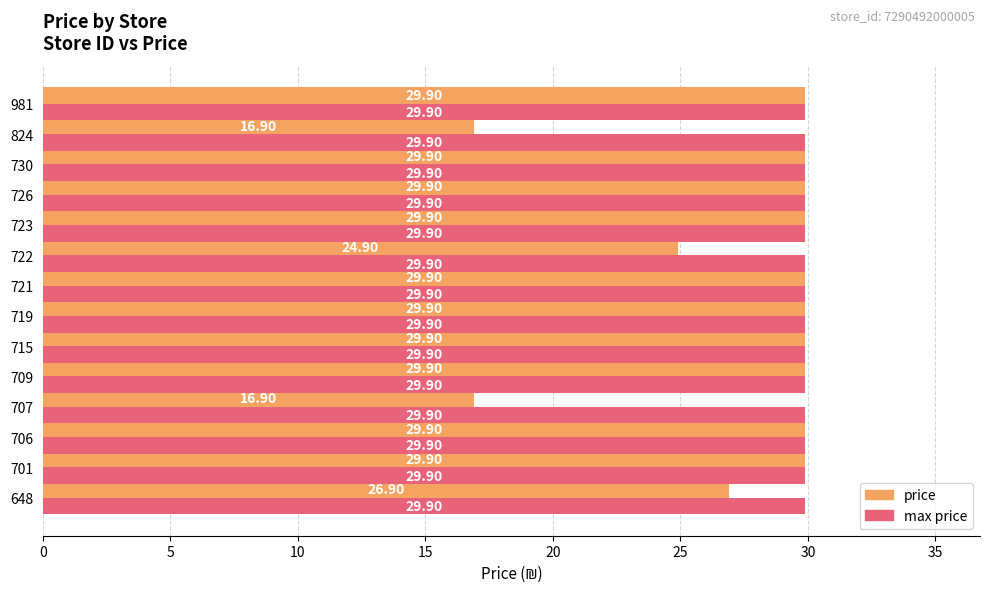

Rank the series by their average value, from lowest to highest.

price, max price